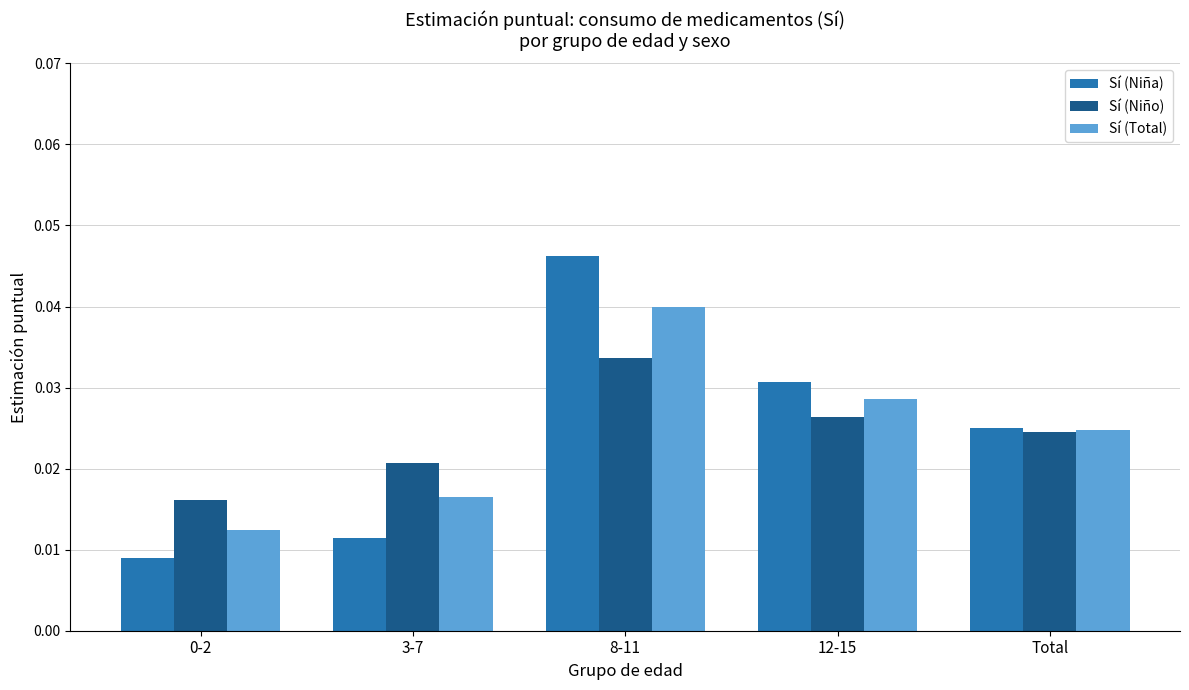

Which category has the highest value in the Sí (Niña) series?

8-11